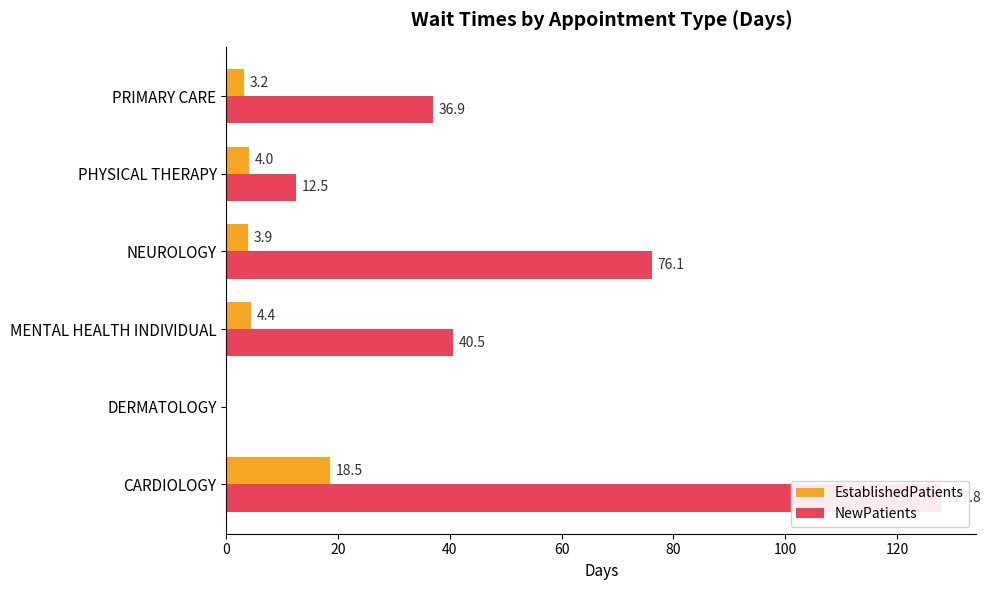

What is the spread (max minus min) of values at CARDIOLOGY?

109.3